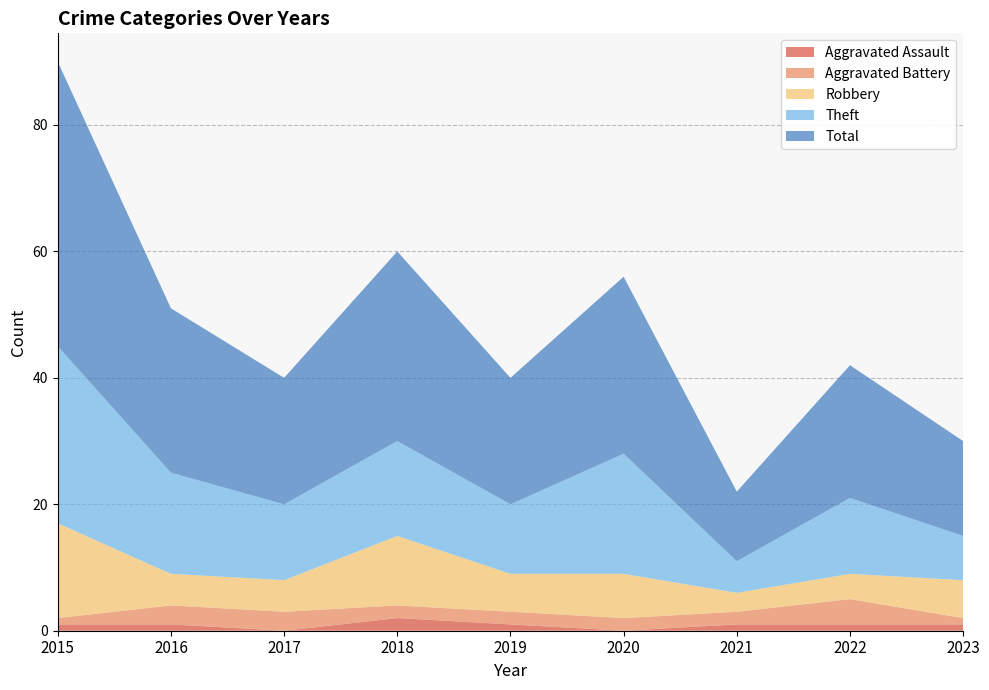

Reading left to right, extract all data points from this chart.

Aggravated Assault: 2015=1	2016=1	2017=0	2018=2	2019=1	2020=0	2021=1	2022=1	2023=1
Aggravated Battery: 2015=1	2016=3	2017=3	2018=2	2019=2	2020=2	2021=2	2022=4	2023=1
Robbery: 2015=15	2016=5	2017=5	2018=11	2019=6	2020=7	2021=3	2022=4	2023=6
Theft: 2015=28	2016=16	2017=12	2018=15	2019=11	2020=19	2021=5	2022=12	2023=7
Total: 2015=45	2016=26	2017=20	2018=30	2019=20	2020=28	2021=11	2022=21	2023=15